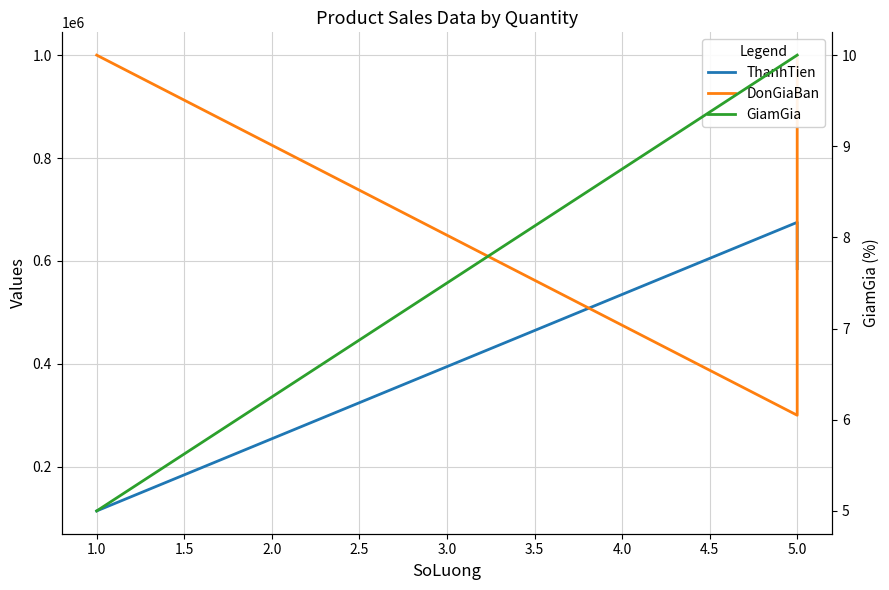

What are all the series names shown in the legend?

ThanhTien, DonGiaBan, GiamGia